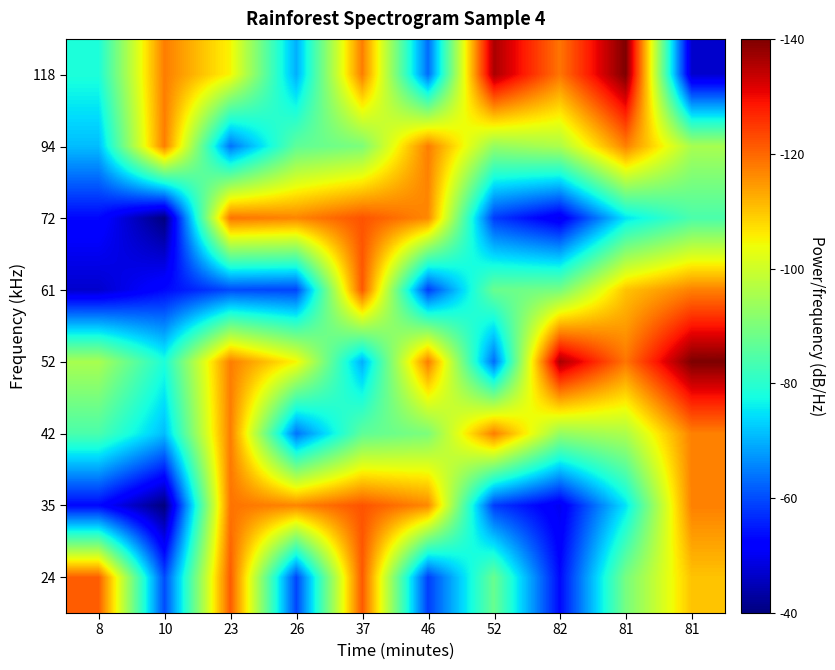

What is the difference between the highest and lowest values at 8?

431